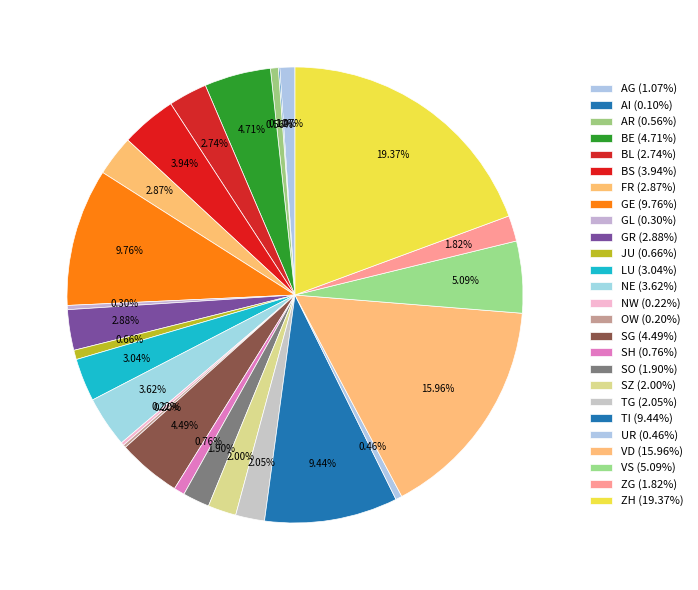

What percentage is the SZ slice, to the nearest percent?

2%